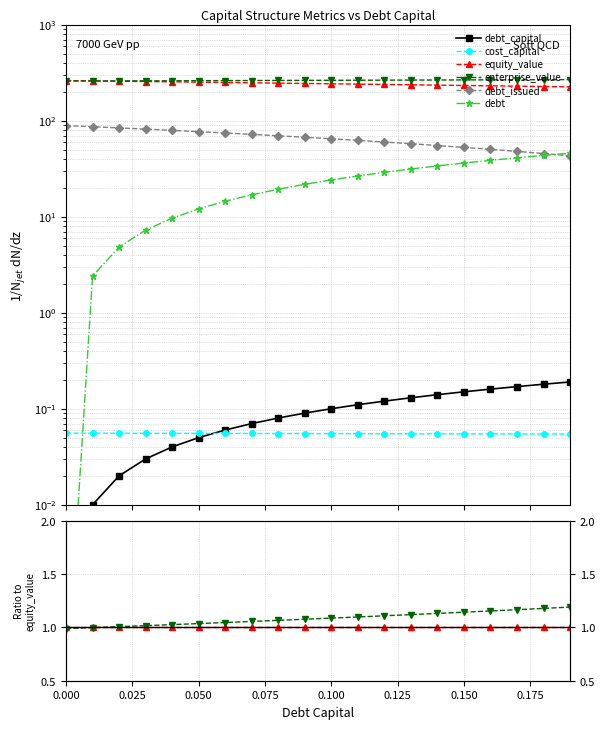

How many series are shown in this chart?

6